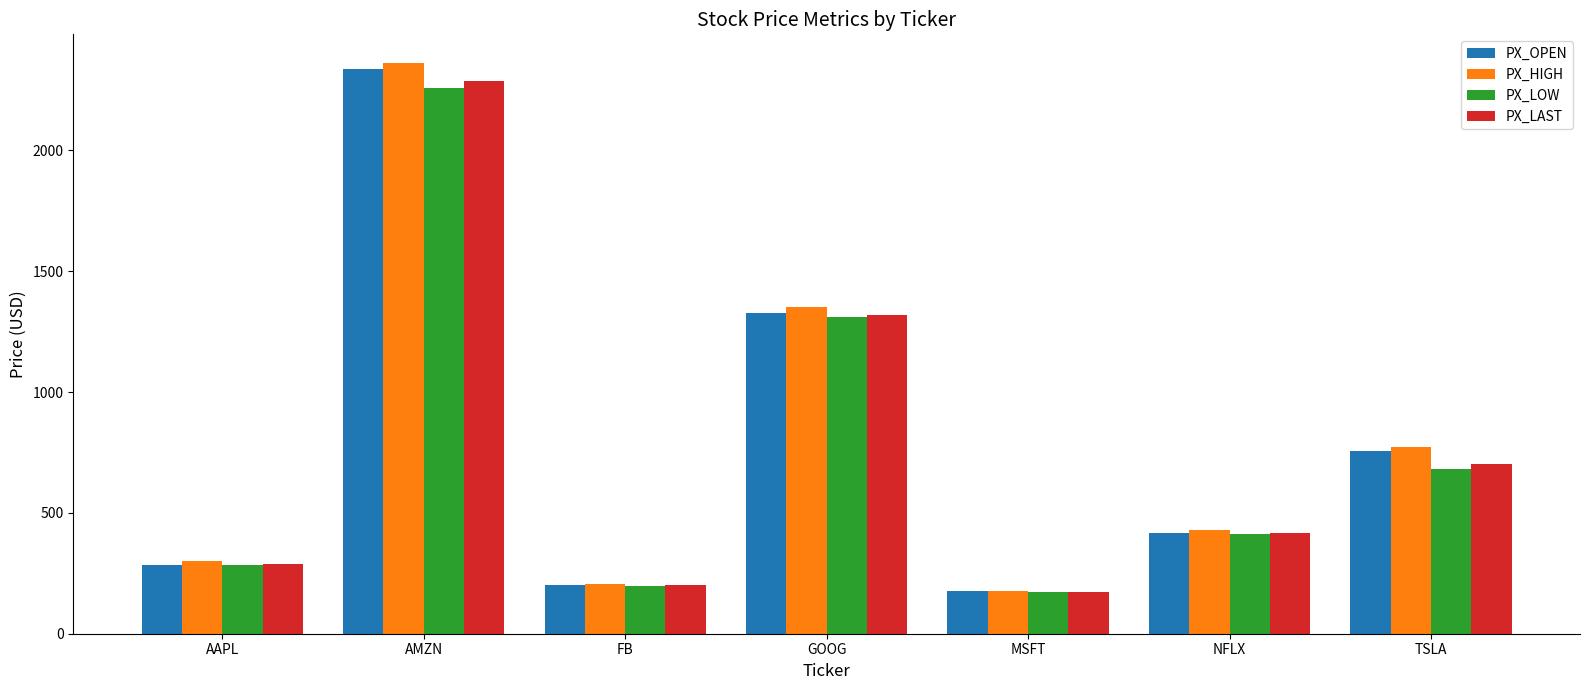

Count the number of data series in this chart.

4